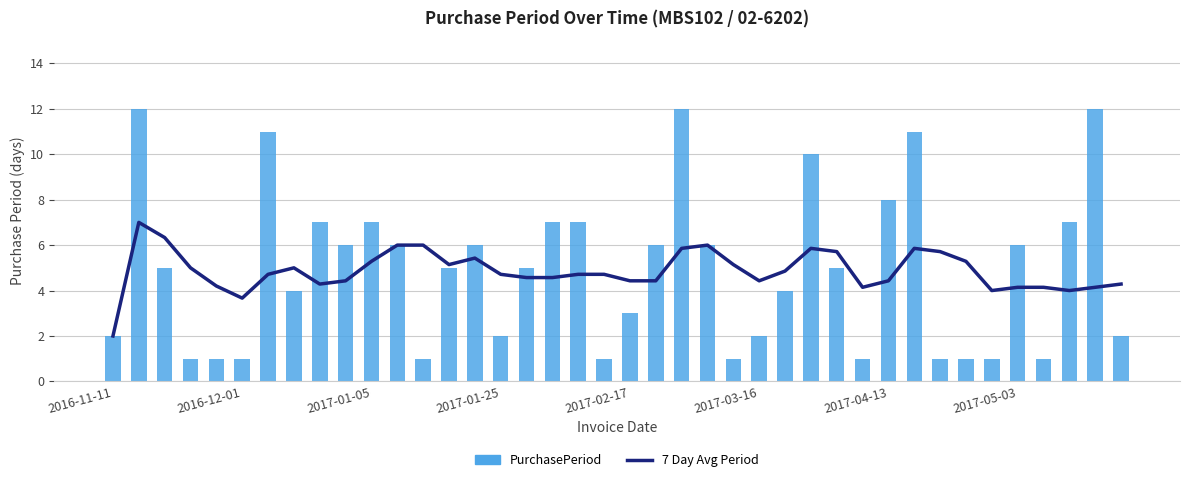

How many values in the 7 Day Avg Period series are below 4?

2